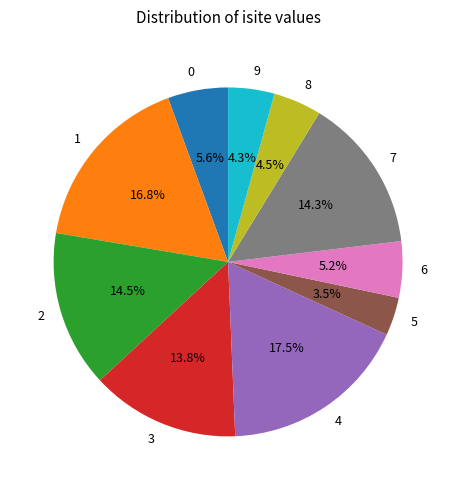

Which category has the smallest portion of the pie?

5